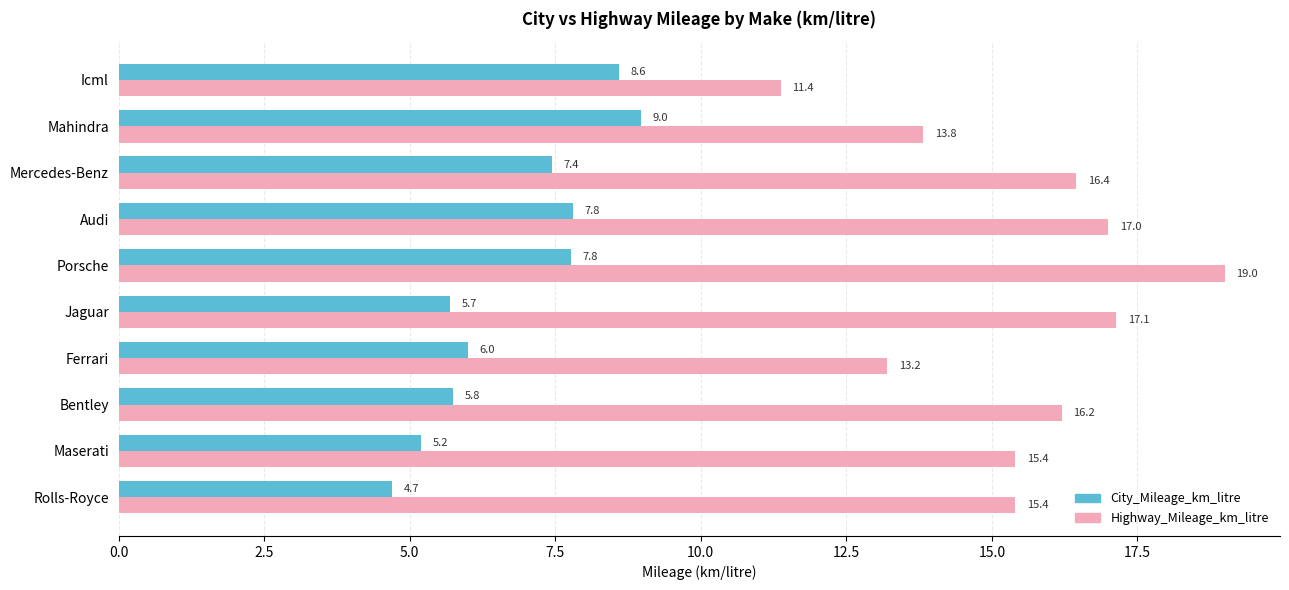

At which category is the sum across all series the highest?

Porsche